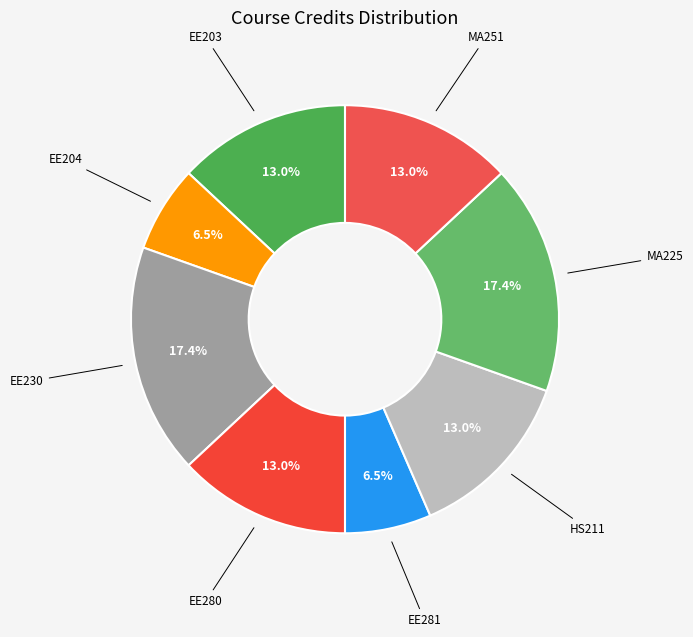

Does any single category account for the majority?

No